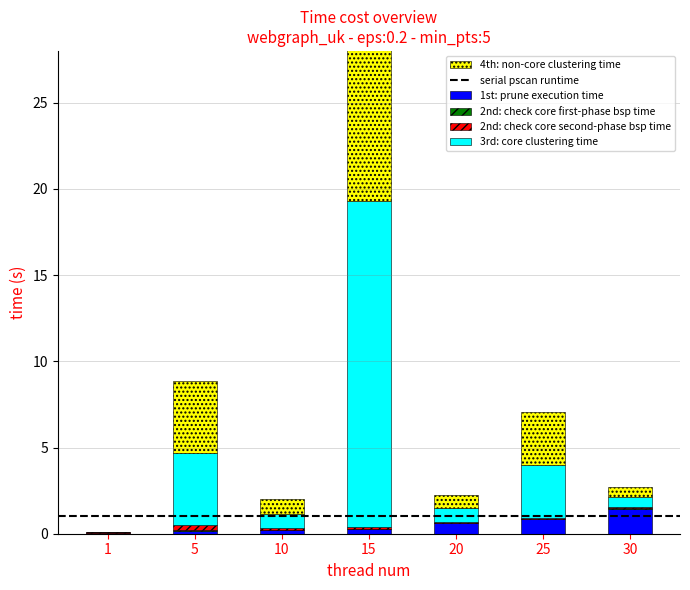

True or false: 2nd: Leve Gil has a value of 0.0 at 30.

False